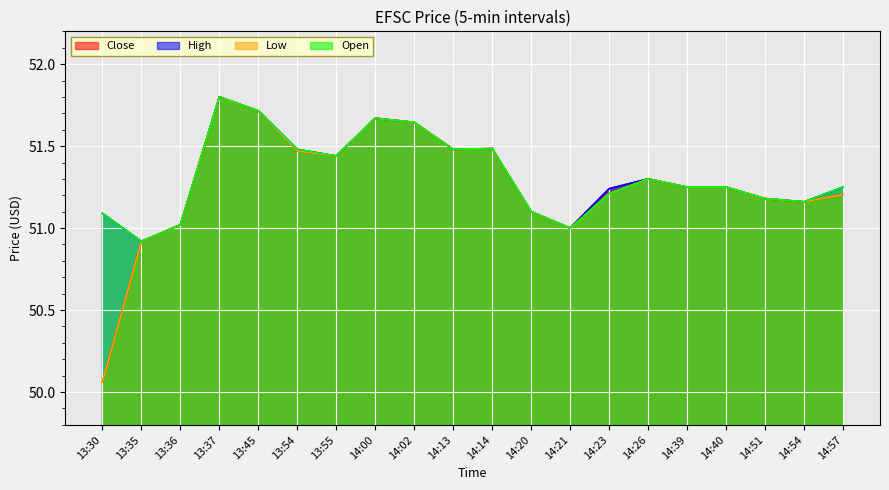

Reading right to left, extract all data points from this chart.

Close: 51.2	51.2	51.2	51.2	51.2	51.3	51.2	51.0	51.1	51.5	51.5	51.6	51.7	51.4	51.5	51.7	51.8	51.0	50.9	50.1
High: 51.2	51.2	51.2	51.2	51.2	51.3	51.2	51.0	51.1	51.5	51.5	51.6	51.7	51.4	51.5	51.7	51.8	51.0	50.9	51.1
Low: 51.2	51.2	51.2	51.2	51.2	51.3	51.2	51.0	51.1	51.5	51.5	51.6	51.7	51.4	51.5	51.7	51.8	51.0	50.9	50.1
Open: 51.2	51.2	51.2	51.2	51.2	51.3	51.2	51.0	51.1	51.5	51.5	51.6	51.7	51.4	51.5	51.7	51.8	51.0	50.9	51.1